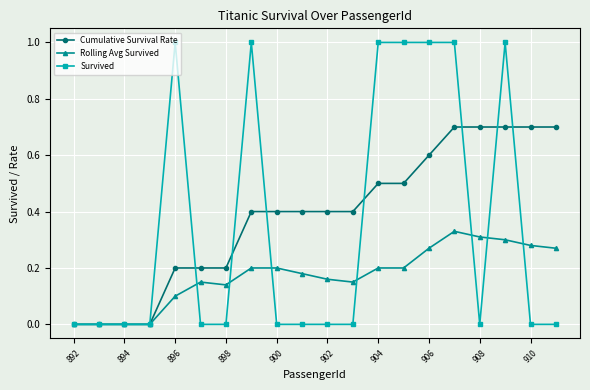

What is the highest value of the Survived series?

1.0